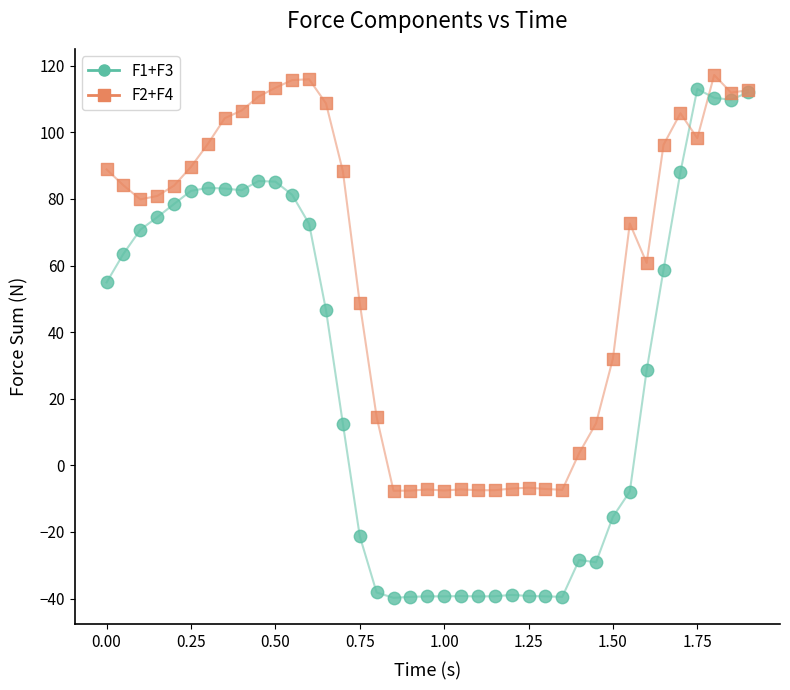

Which series has the largest Y range (max minus min)?

F1+F3